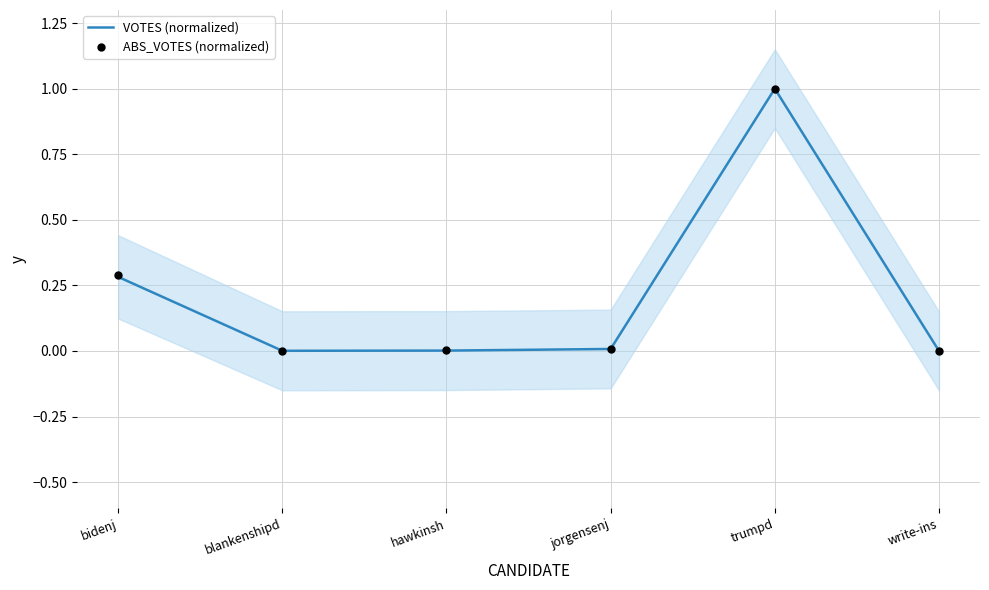

What is the total value across all series at trumpd?

2.0